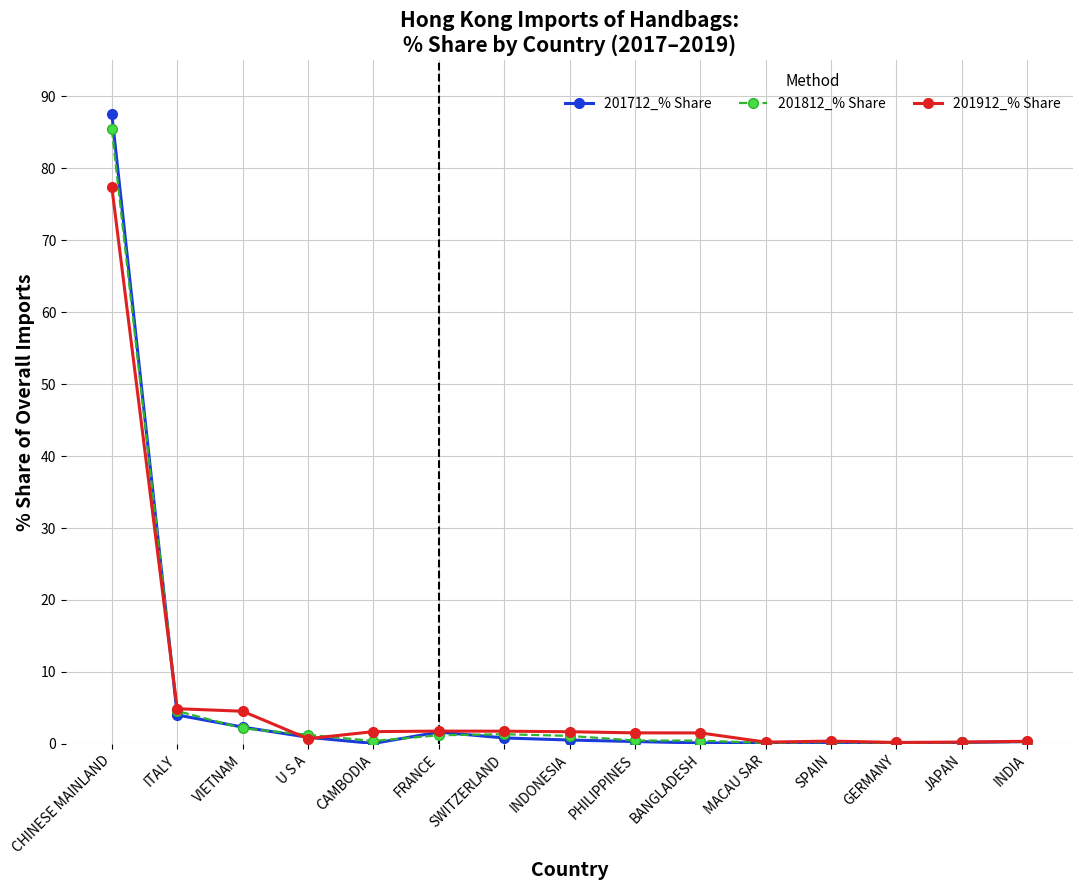

At which category is the sum across all series the highest?

CHINESE MAINLAND